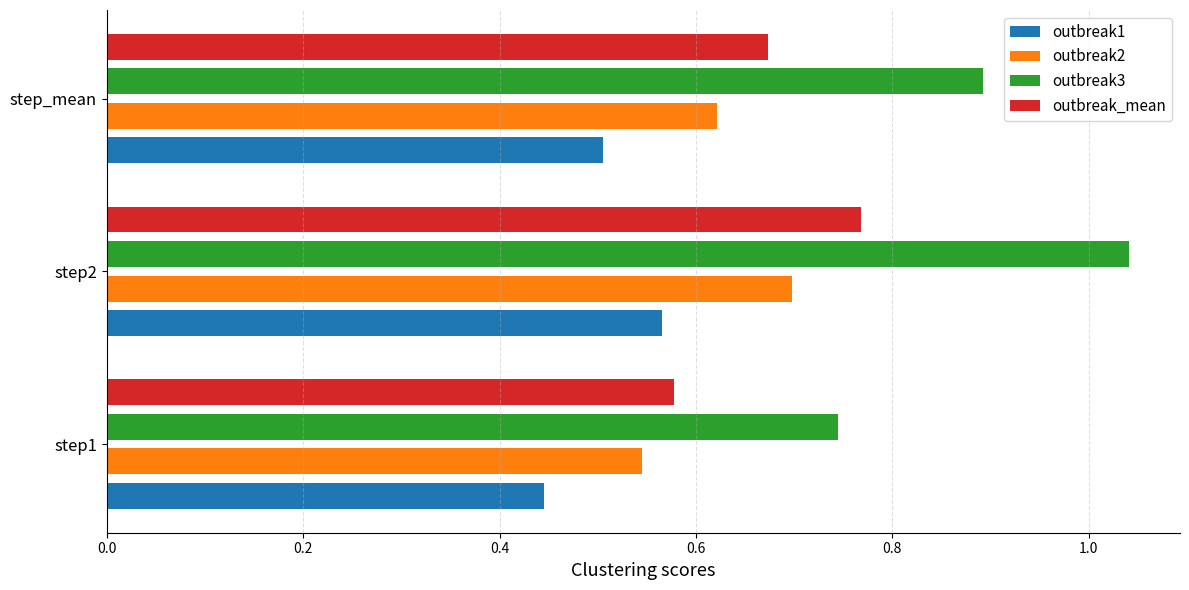

How many series are shown in this chart?

4